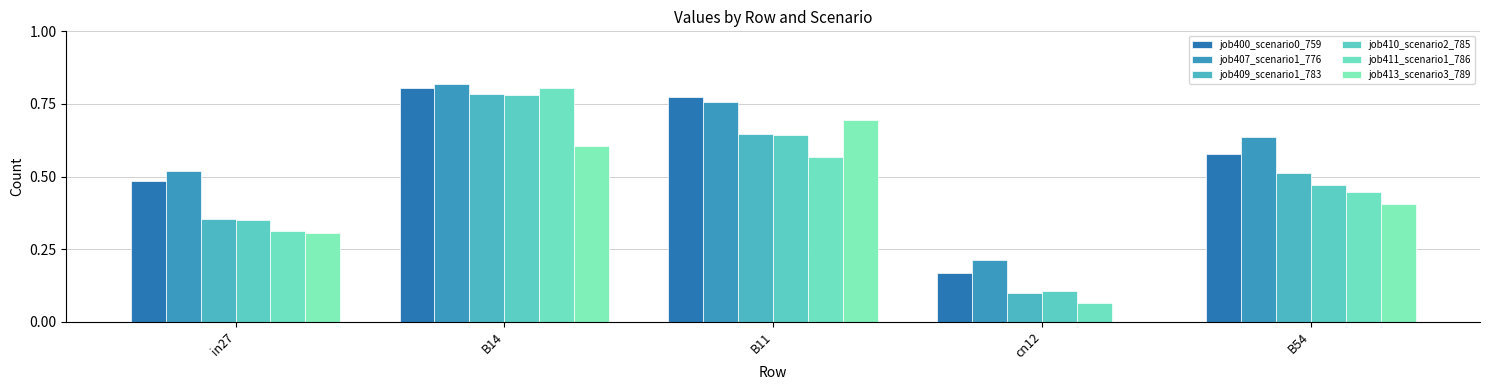

How many series are shown in this chart?

6